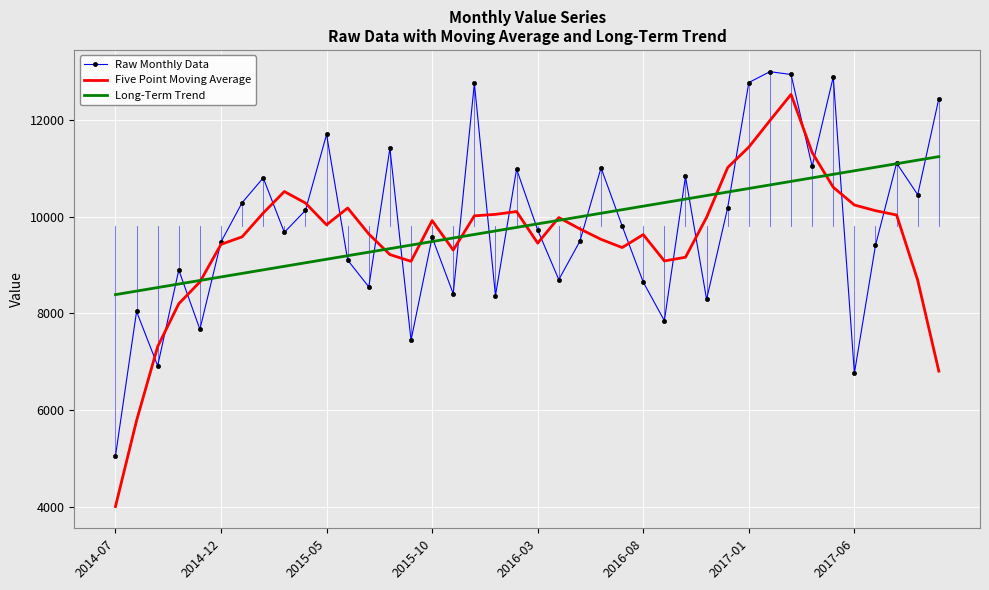

What is the greatest value displayed?

13009.0